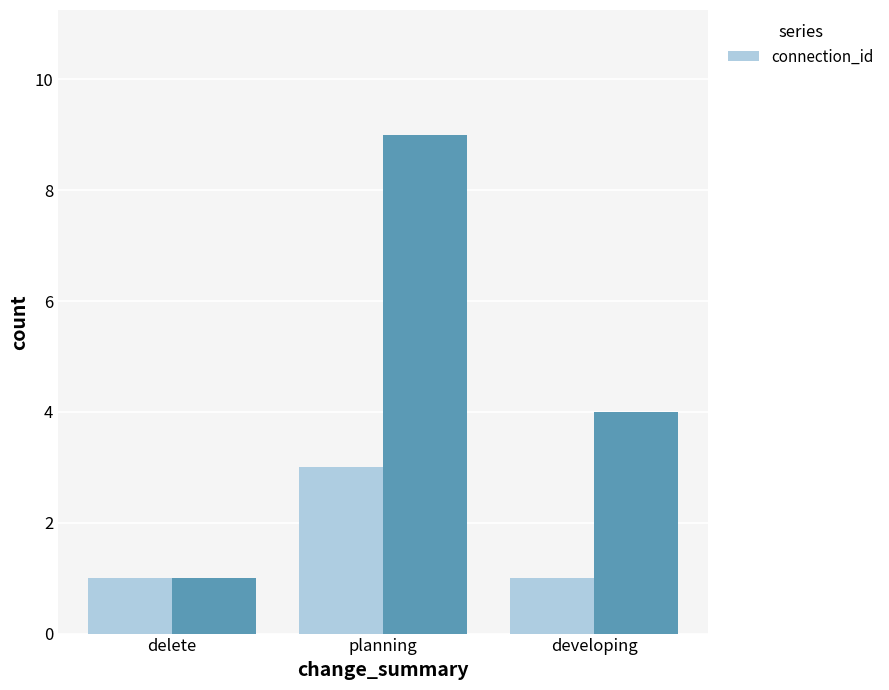

List the labels in order of value, smallest first.

delete, developing, planning